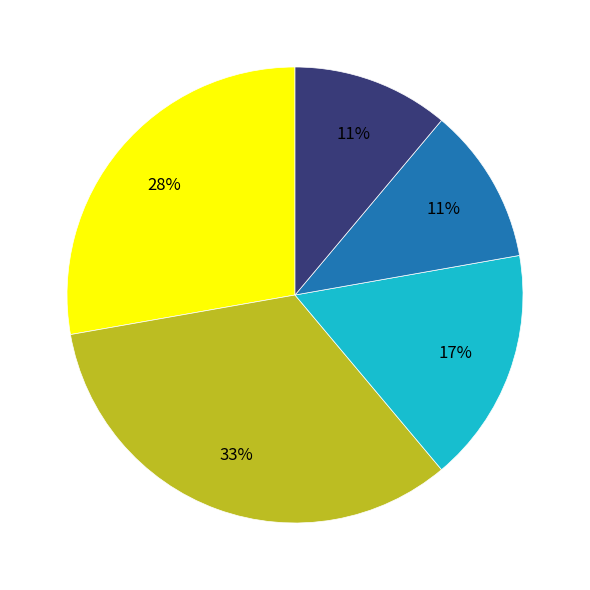

Does any single category account for the majority?

No